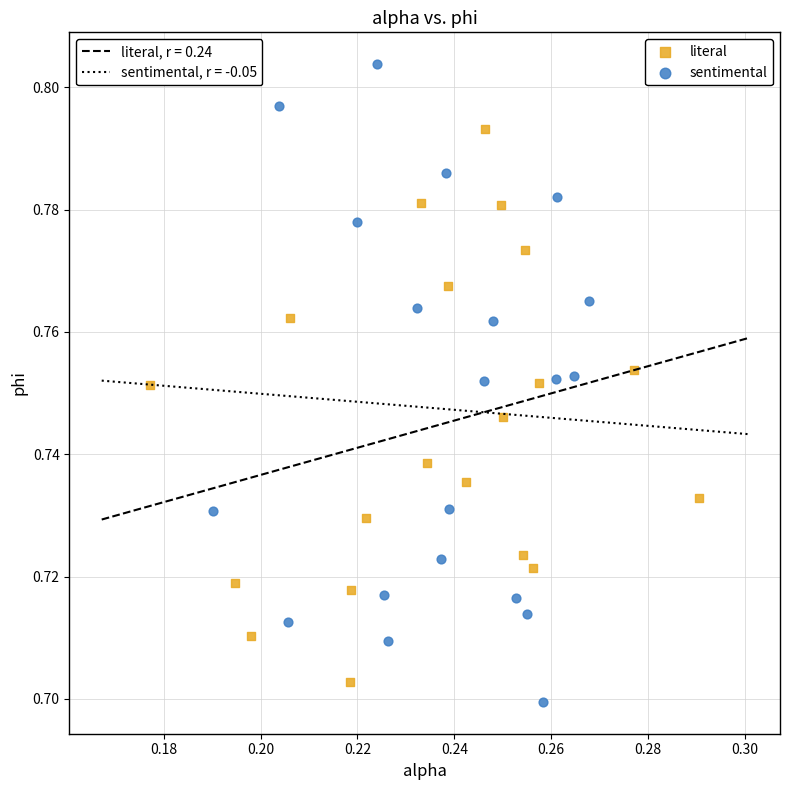

Which series reaches the maximum Y coordinate?

sentimental